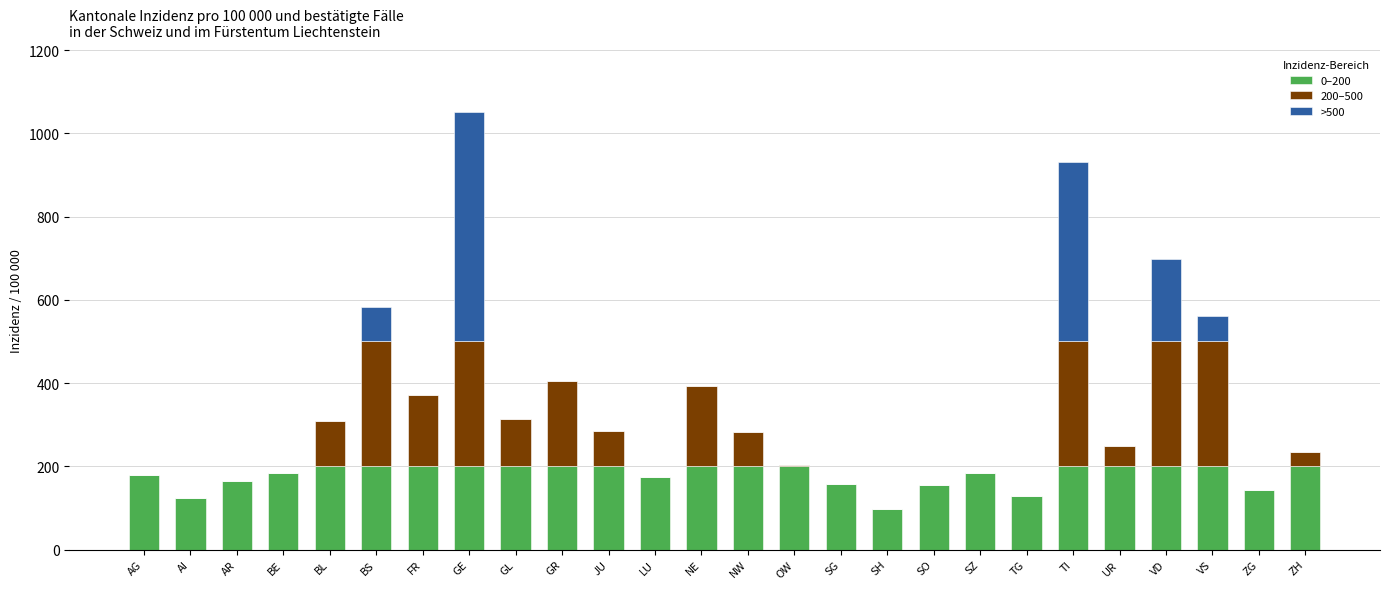

What is the highest value of the 0–200 series?

200.0